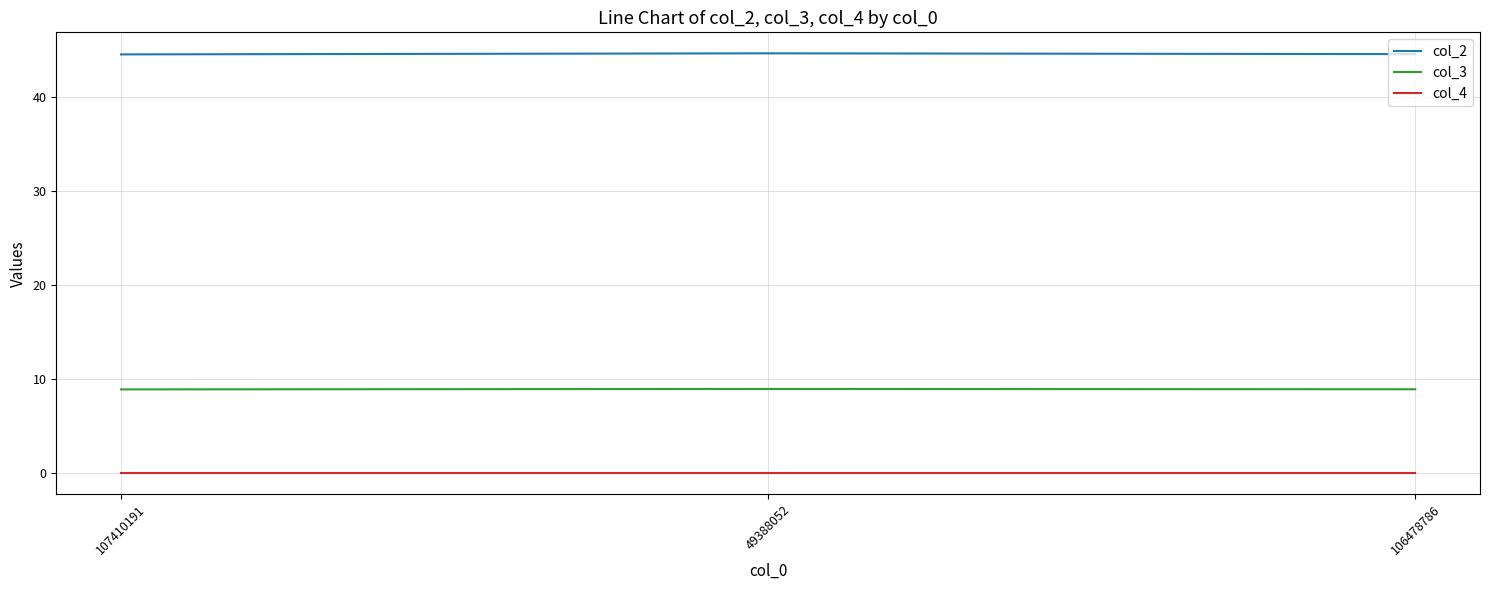

At how many categories does at least one series exceed 27?

3